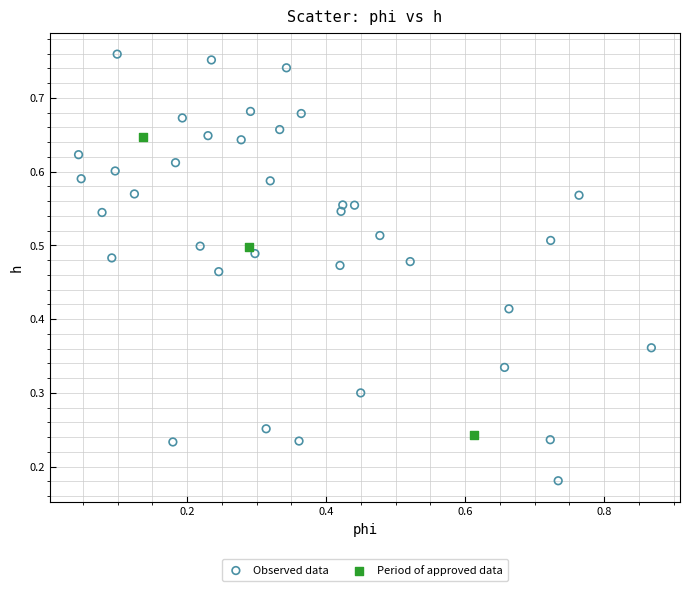

Which series contains the highest Y value?

Observed data